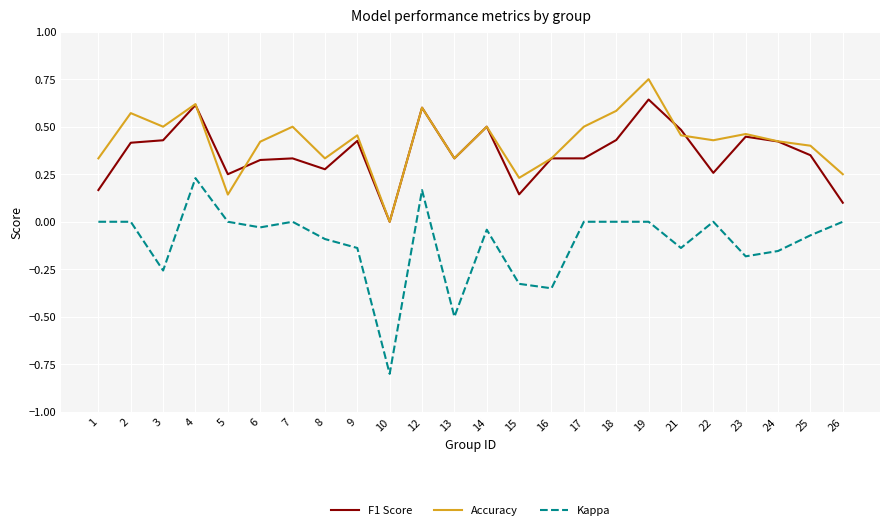

Which category has the highest value across all series?

19